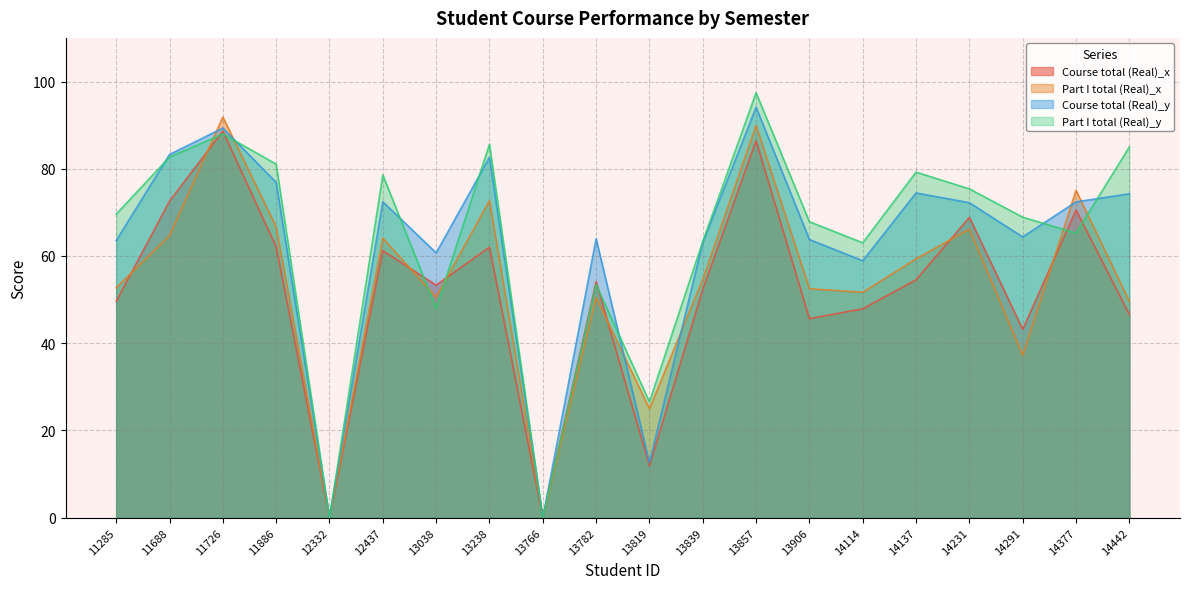

Which category has the highest value across all series?

13857